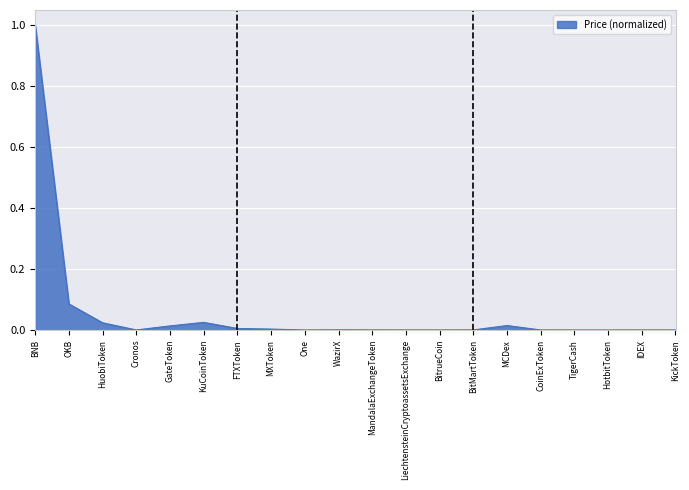

The value at FTXToken is 0.0. True or false?

True